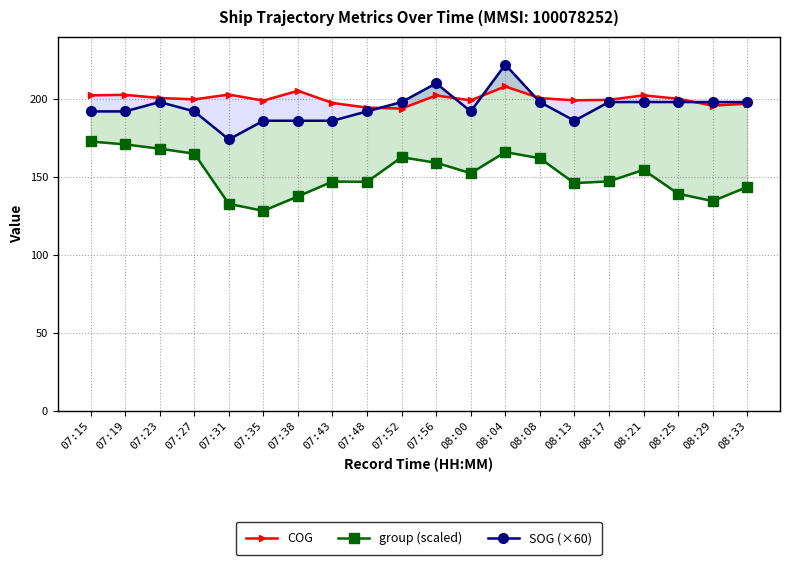

How many data points in COG are above 200?

10